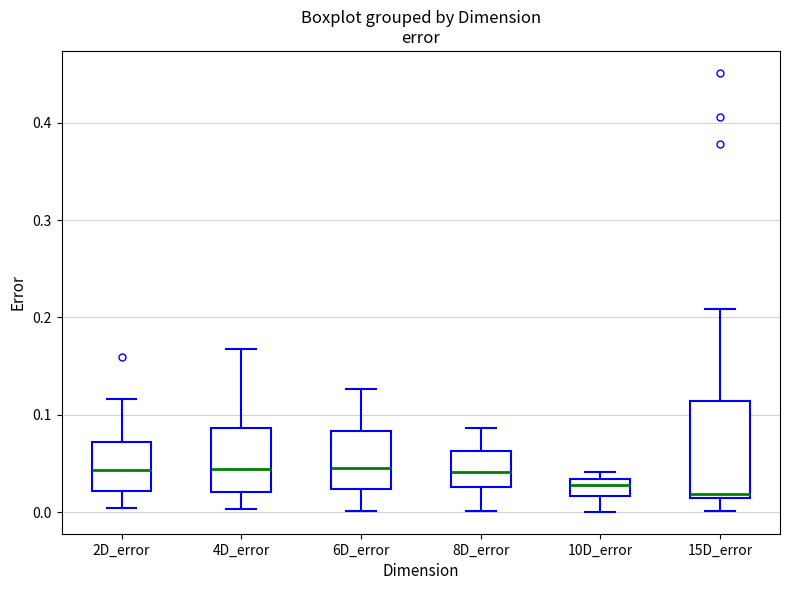

Reading left to right, read every box against the y-axis: the position of its median line, the range the box covers, and the ends of its whiskers. The values are not printed on the chart, so give them approximately, as read against the axis.

2D_error: median 0.04, box 0.02 to 0.07, whiskers 0.00 to 0.12
4D_error: median 0.04, box 0.02 to 0.09, whiskers 0.00 to 0.17
6D_error: median 0.05, box 0.02 to 0.08, whiskers 0.00 to 0.13
8D_error: median 0.04, box 0.03 to 0.06, whiskers 0.00 to 0.09
10D_error: median 0.03 (just below the box's upper edge), box 0.02 to 0.03, whiskers 0.00 to 0.04
15D_error: median 0.02, box 0.01 to 0.11, whiskers 0.00 to 0.21